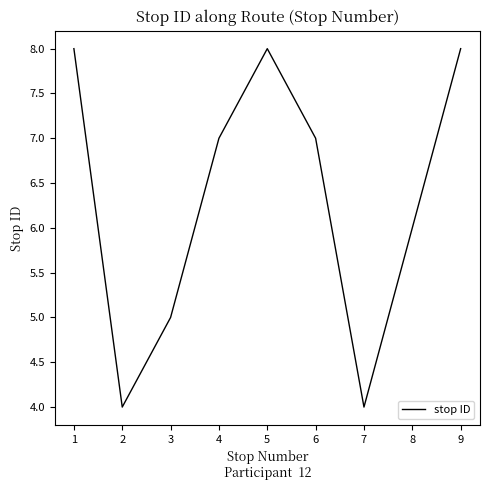

How many categories are shown in the chart?

9